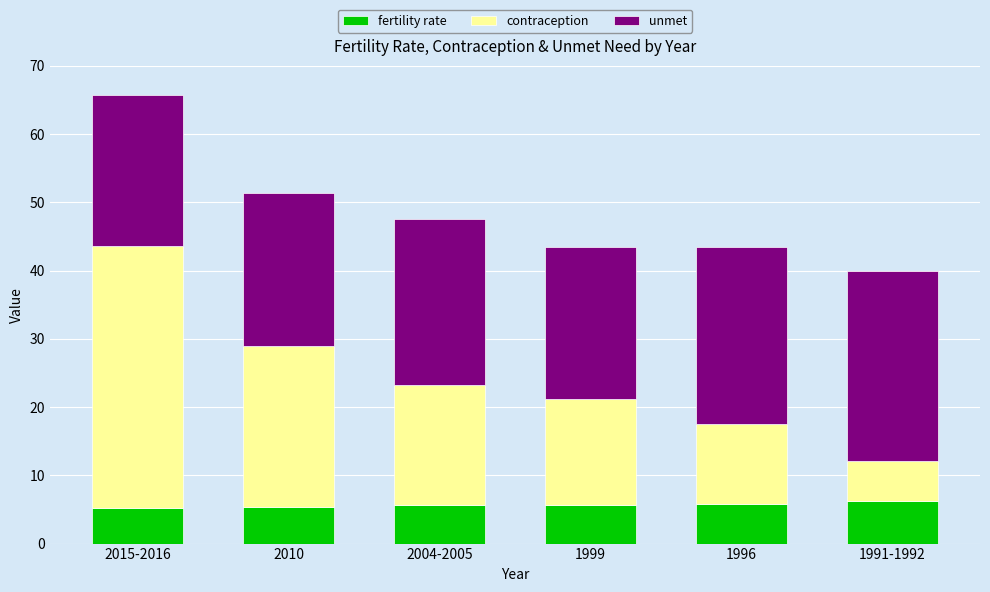

What is the difference between the second highest and minimum values in the fertility rate series?

0.6